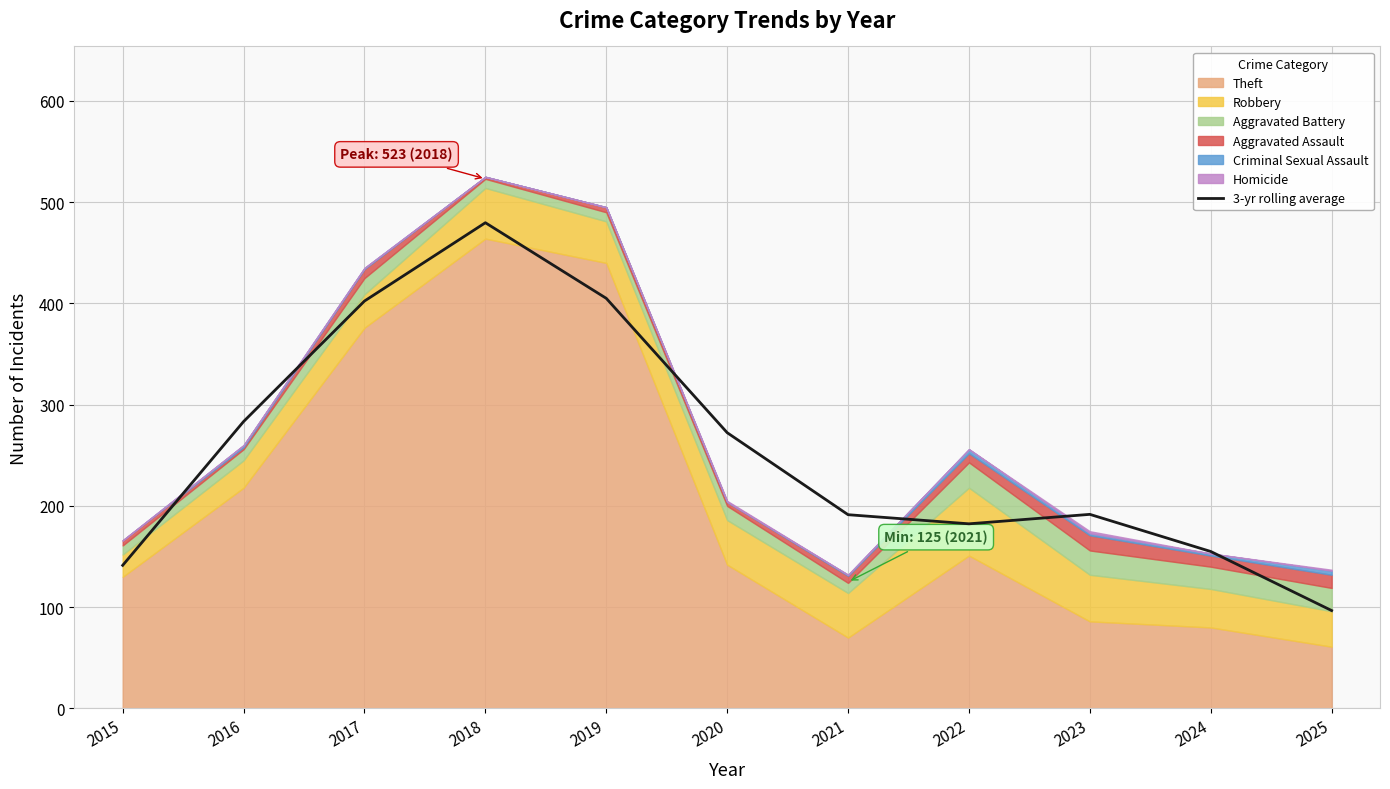

The value at 2023 is 63.9. True or false?

False